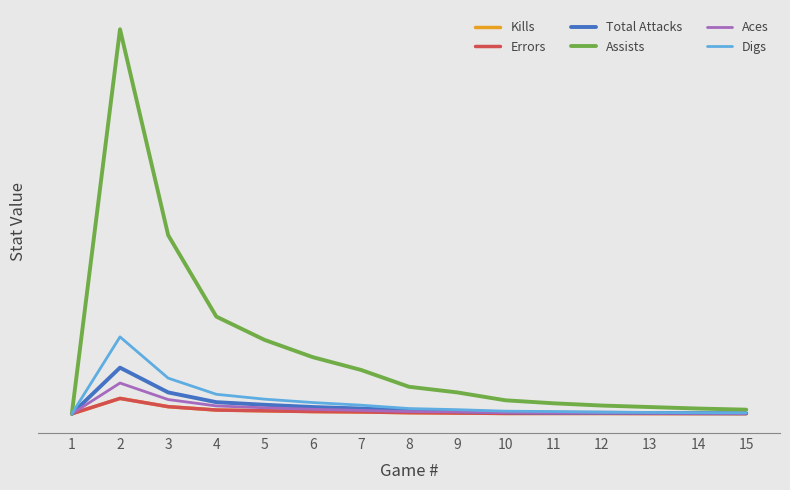

True or false: Assists and Total Attacks cross at least once.

False